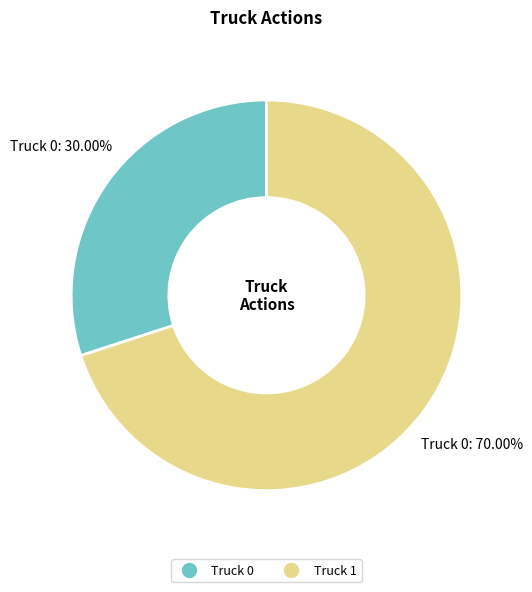

Rank the categories by value from highest to lowest.

Truck 1, Truck 0